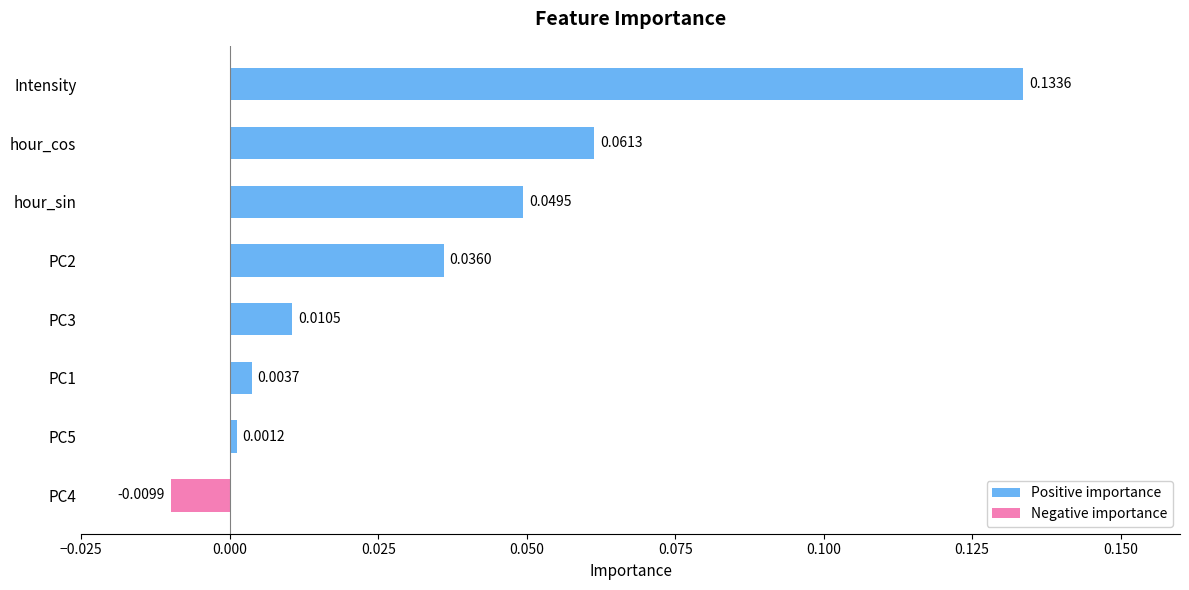

At which label is the value closest to 0?

PC5